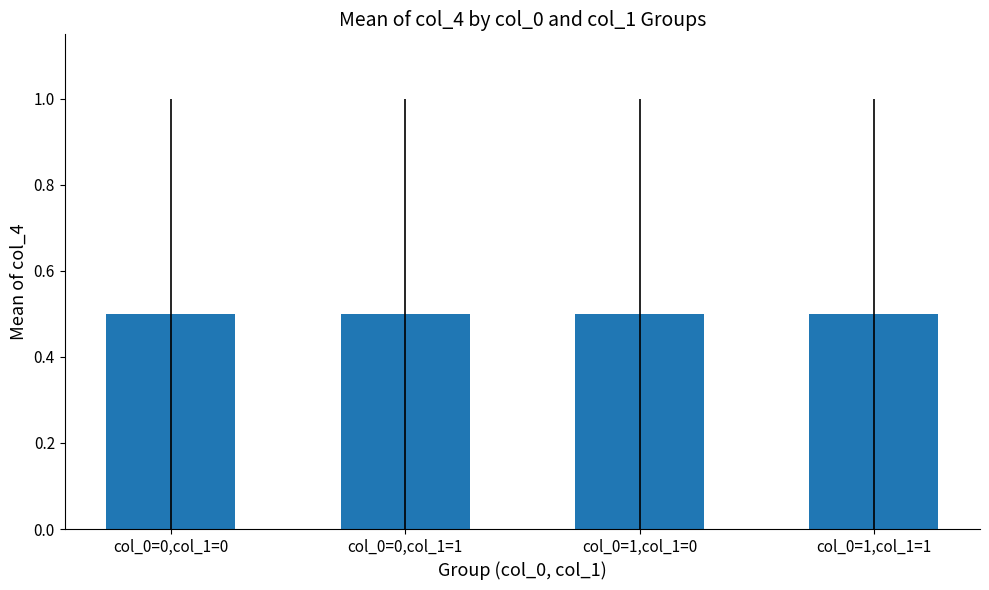

The chart shows a value of -1 at 4. True or false?

False